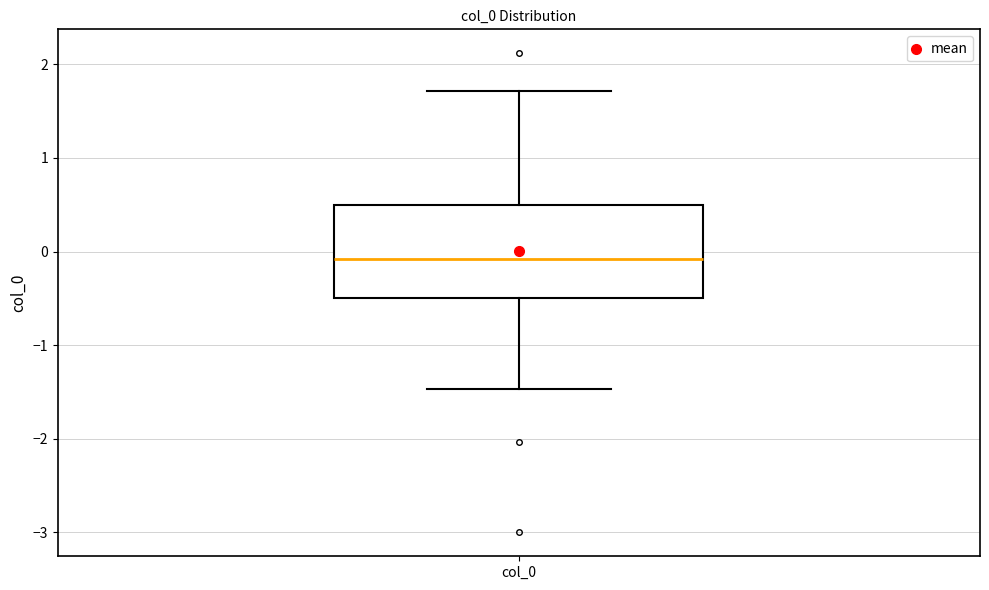

Read this box plot against the y-axis: the position of the median line, the range covered by the box, and the ends of both whiskers. The values are not printed on the chart, so give them approximately, as read against the axis.

median -0.1, box -0.5 to 0.5, whiskers -1.5 to 1.7